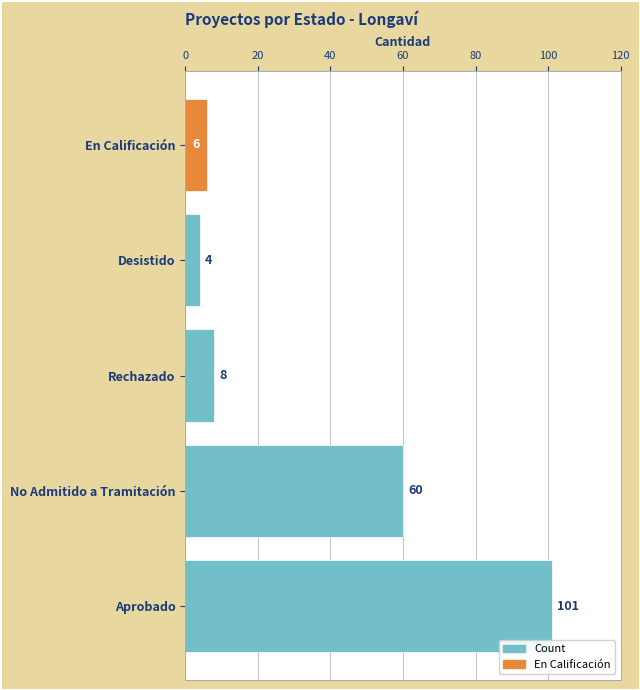

Which series changed the most between Aprobado and Desistido?

Count